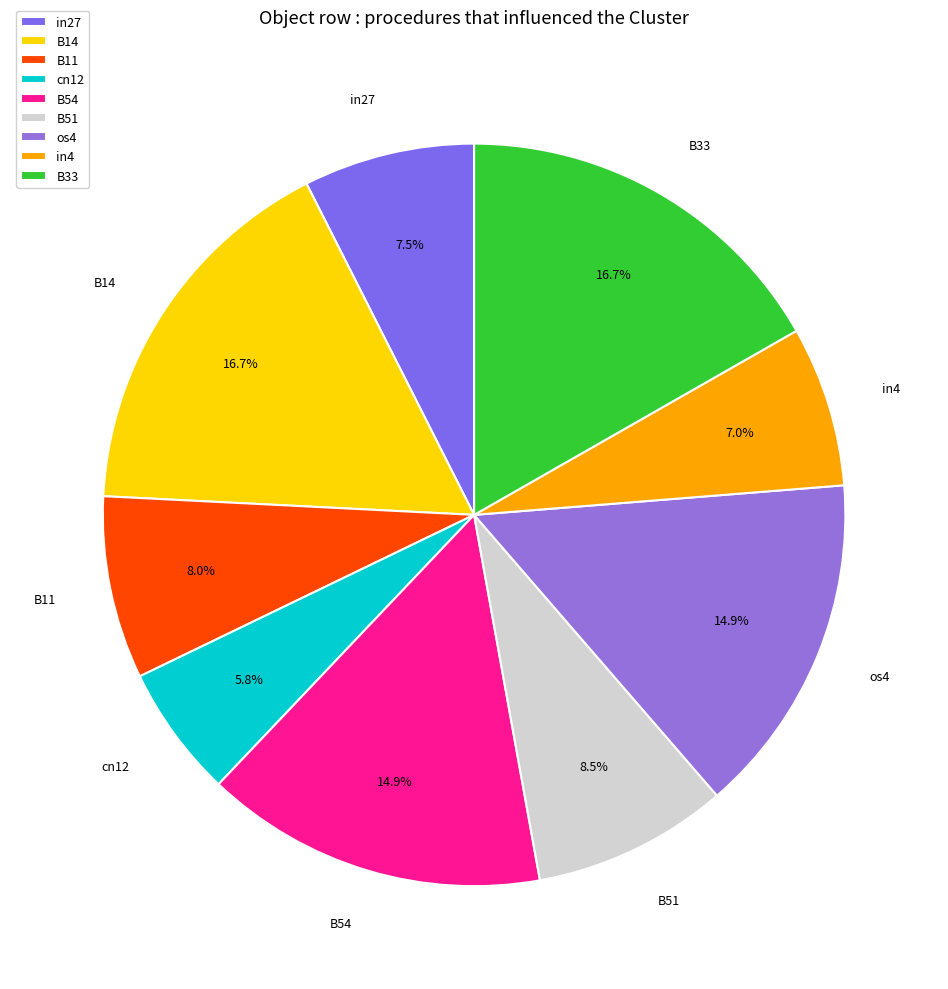

To the nearest percent, what is the combined percentage of B33 and B11?

25%